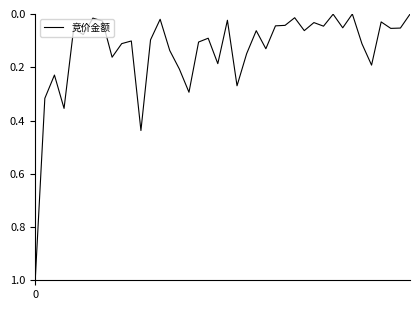

What is the difference between the maximum and minimum values?

1.0